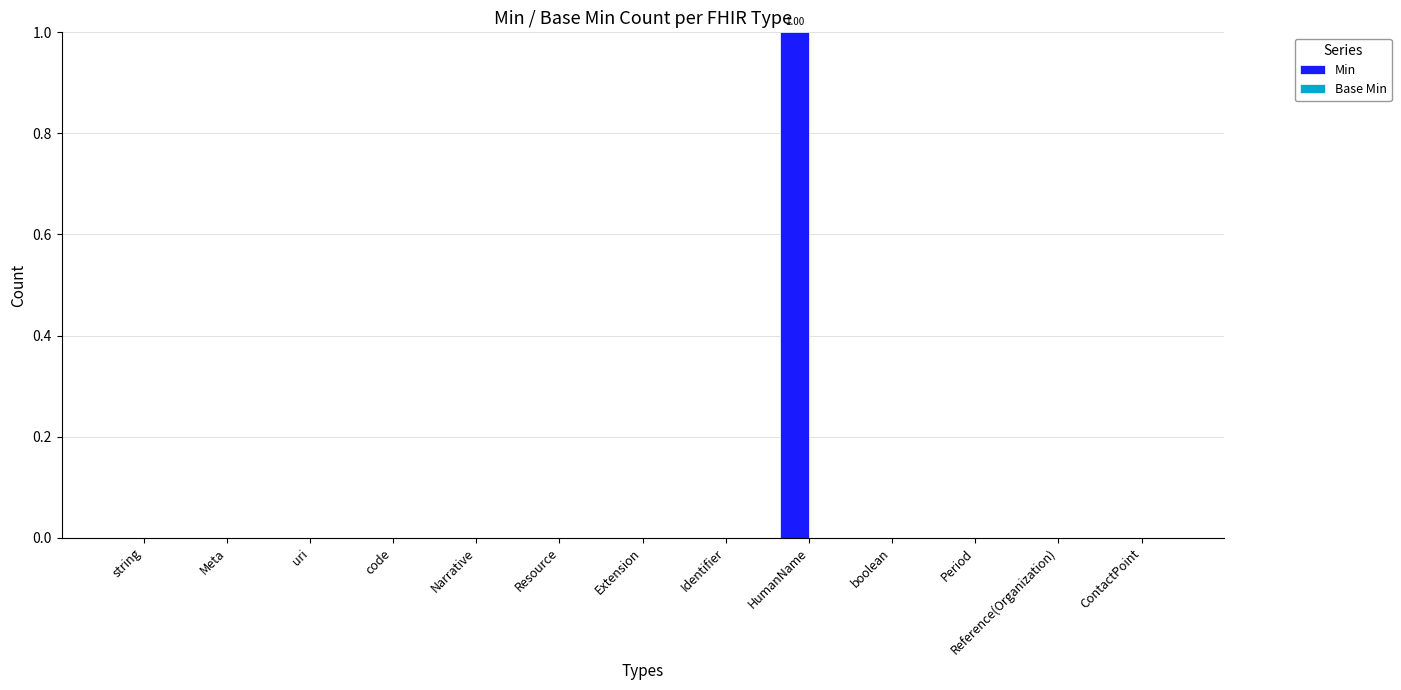

At which category does the chart reach its peak across all series?

HumanName